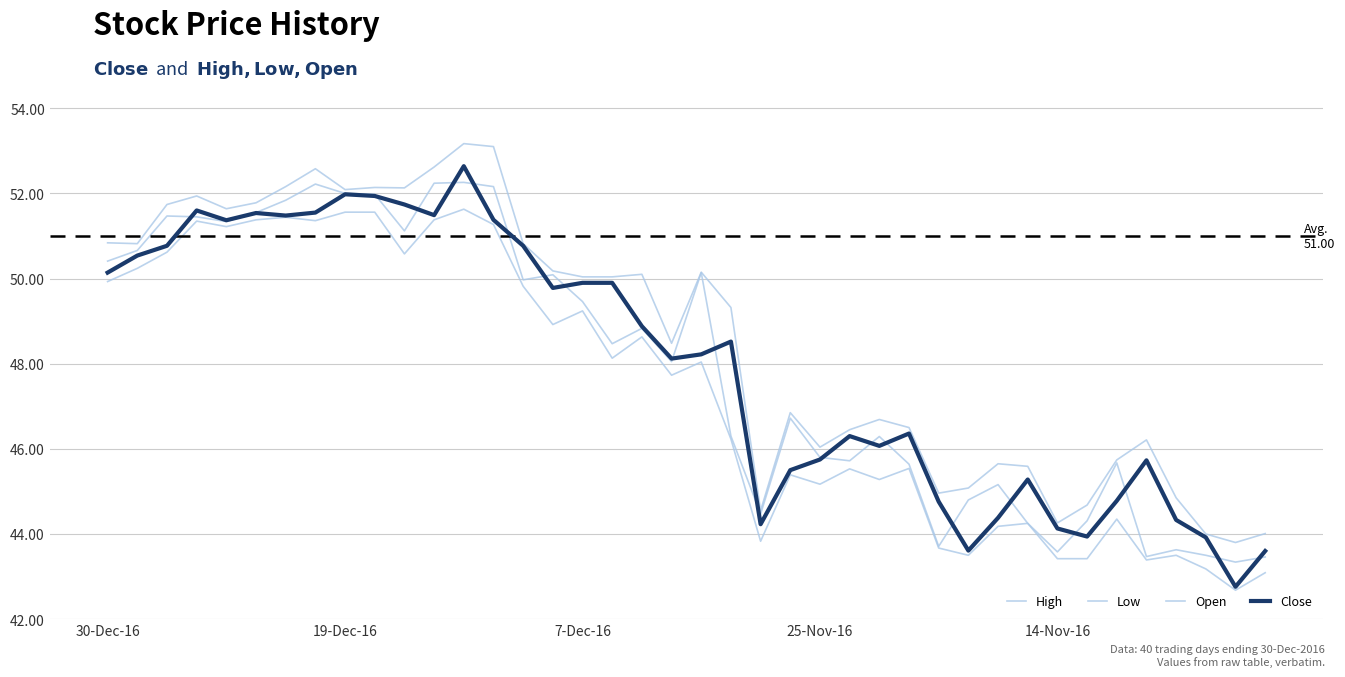

How many lines are shown in the chart?

4